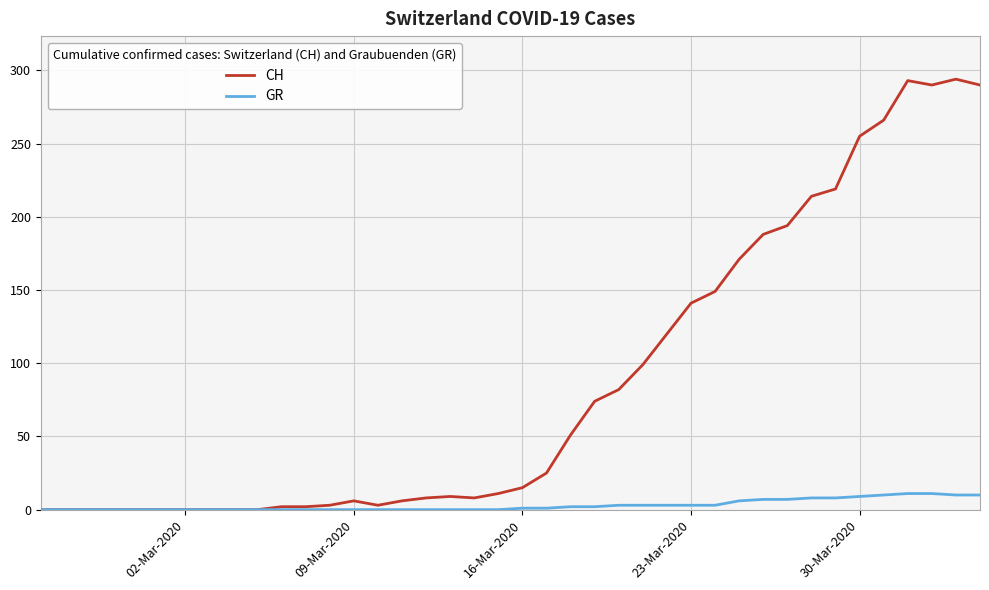

Which series has the largest range (max minus min)?

CH